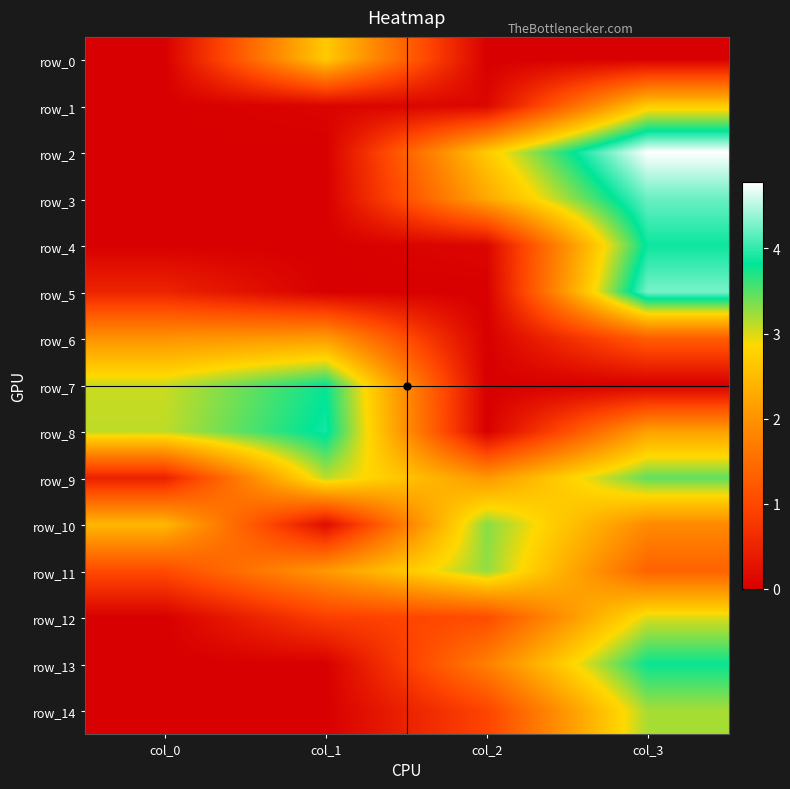

How many row_10 values are between 1 and 3?

2